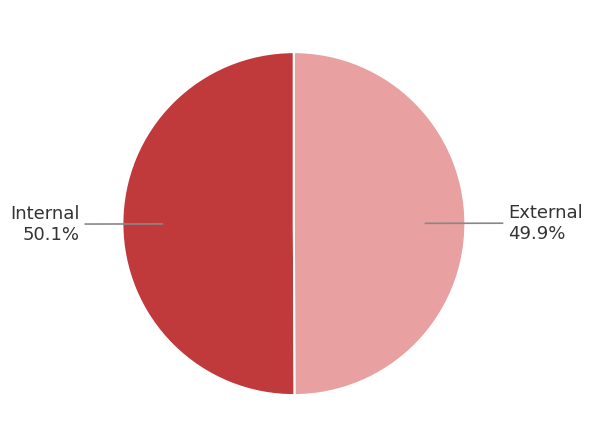

Is there a majority slice in this chart?

Yes